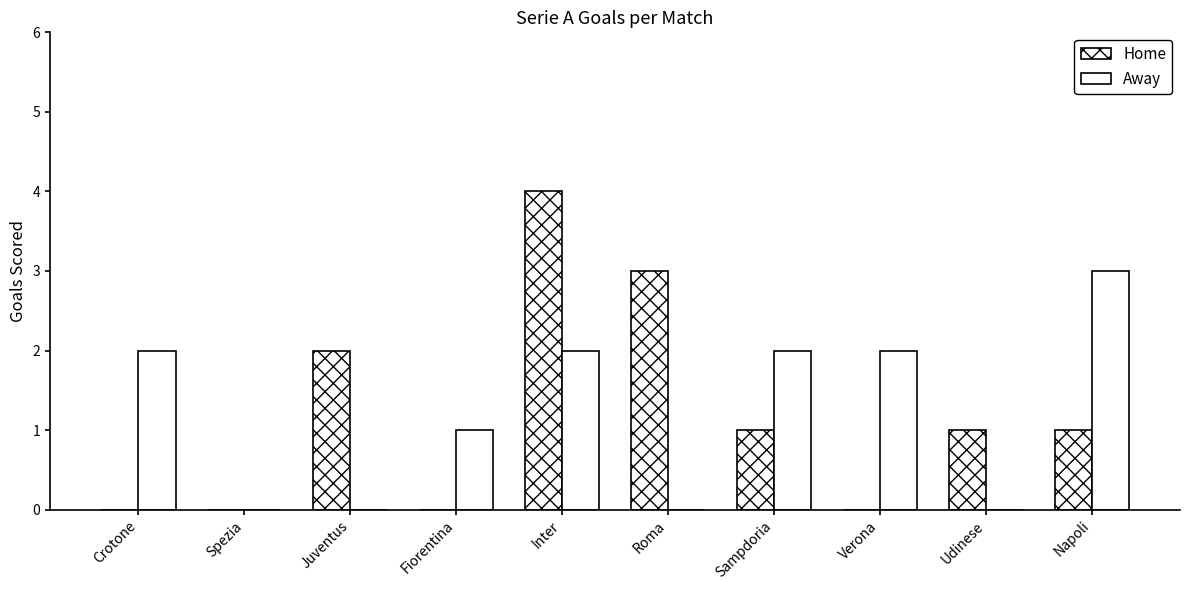

Count the number of data series in this chart.

2